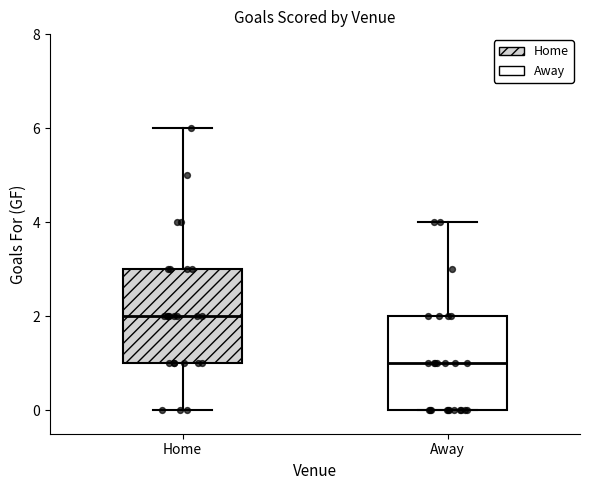

Where does the upper whisker of the box for Away end on the y-axis? The values are not printed on the chart, so give them approximately, as read against the axis.

4